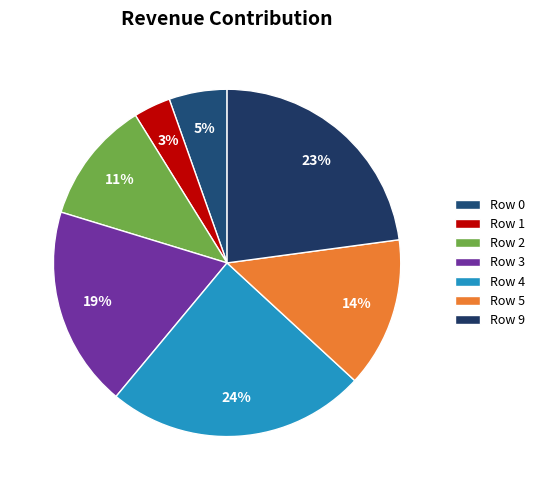

Count the number of slices in the pie.

7